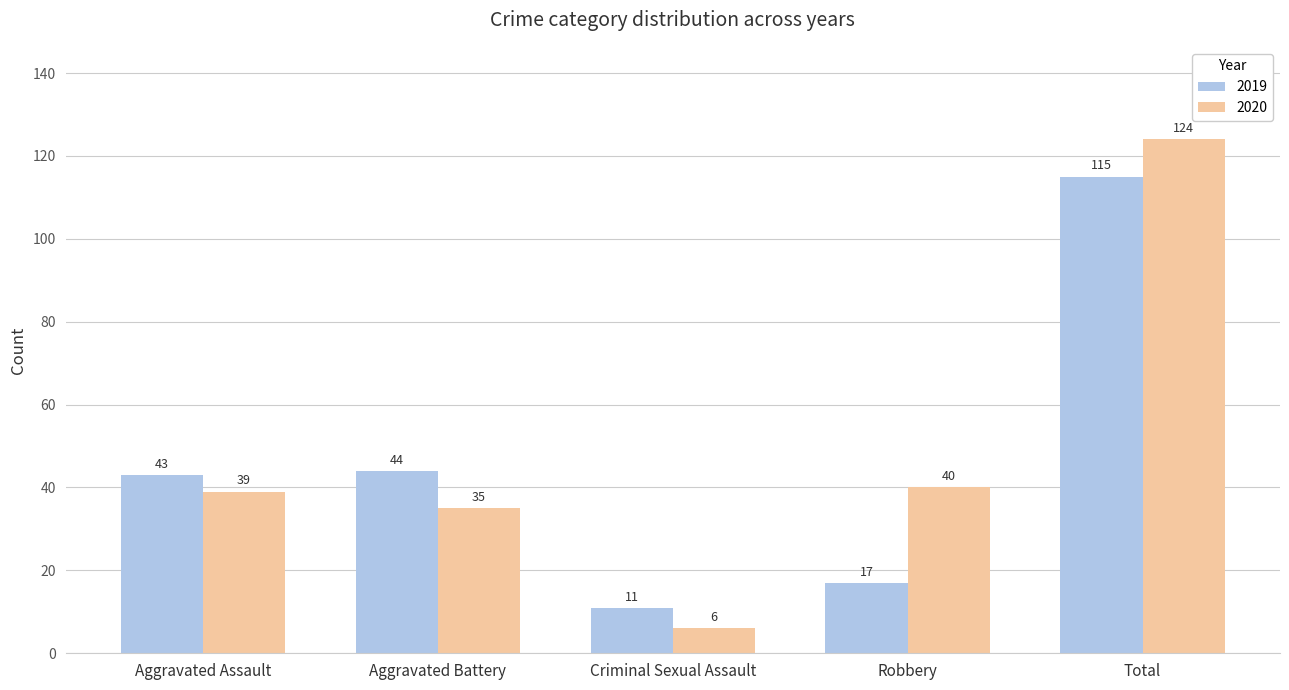

Does the chart contain any negative values?

No